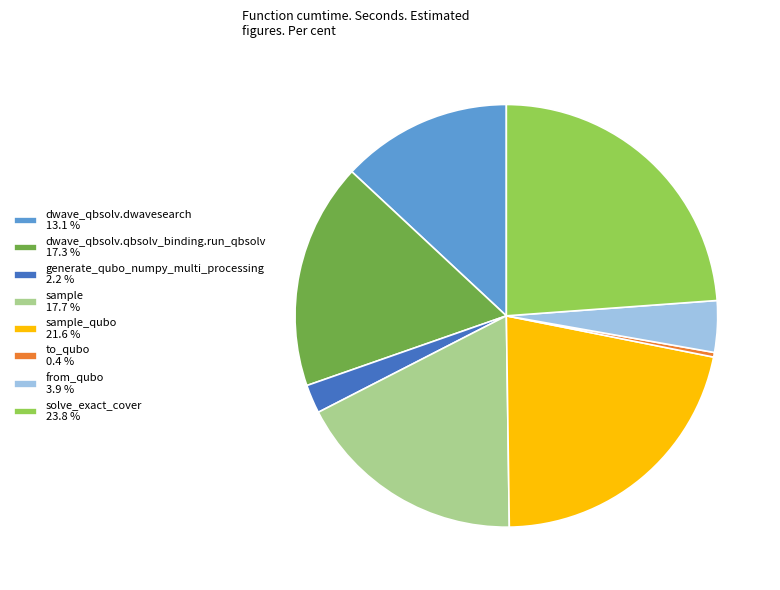

Count the number of slices in the pie.

8